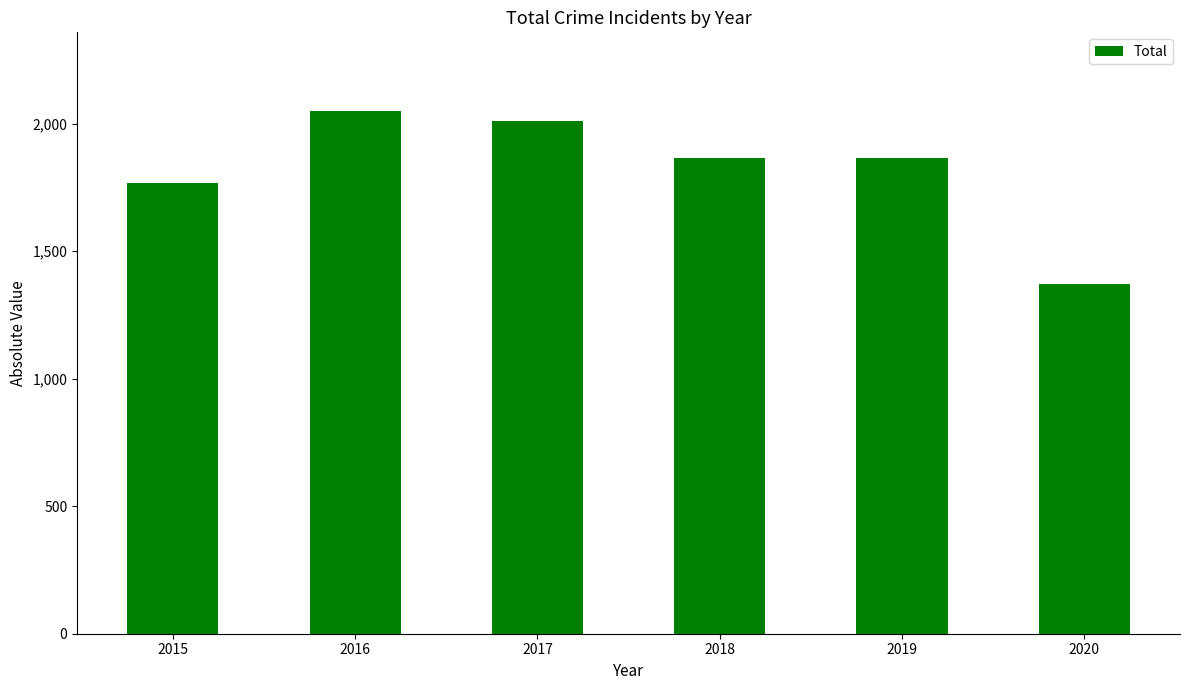

What is the difference between the second highest and second lowest values?

243